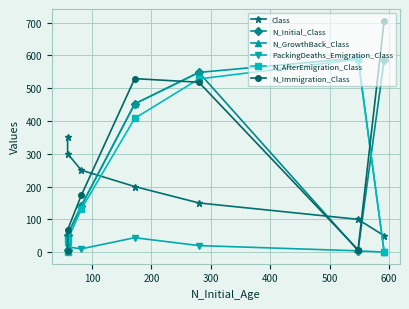

Which series has the widest spread of values?

N_Immigration_Class